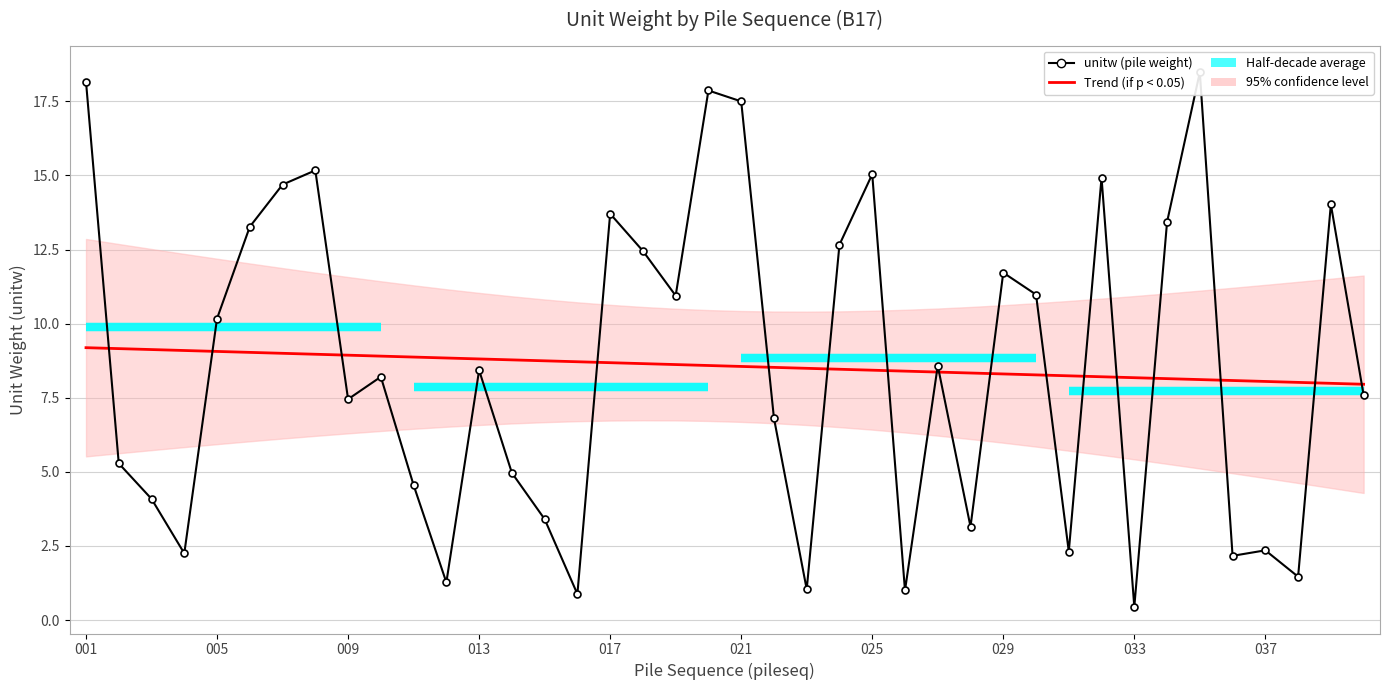

What is the average value?

8.6